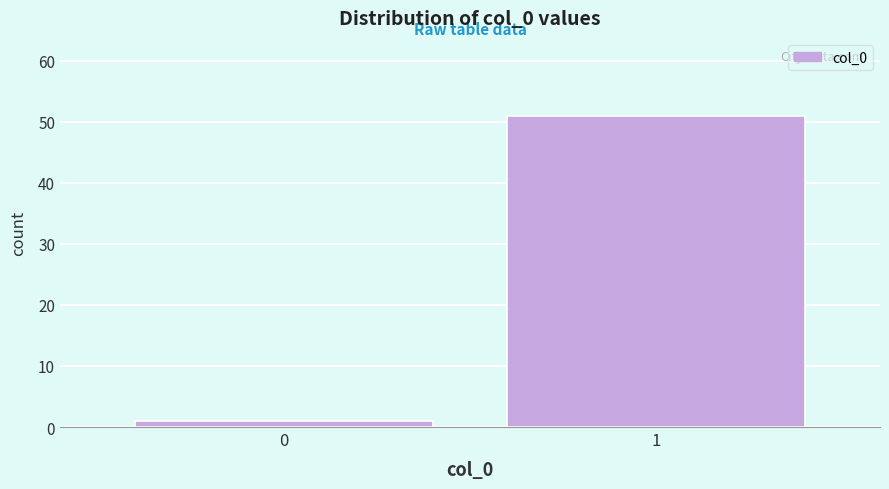

Reading right to left, list all the values displayed in this chart.

1=51	0=1